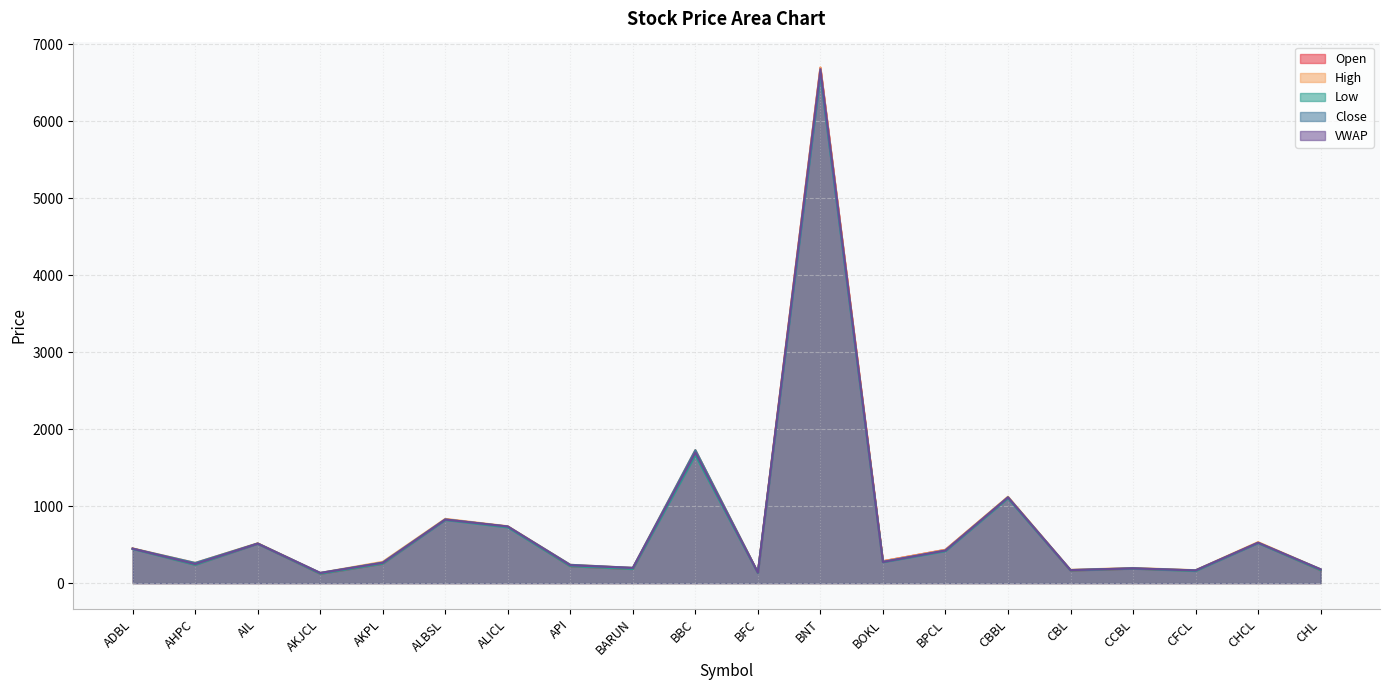

Where is the first local maximum for High?

AIL